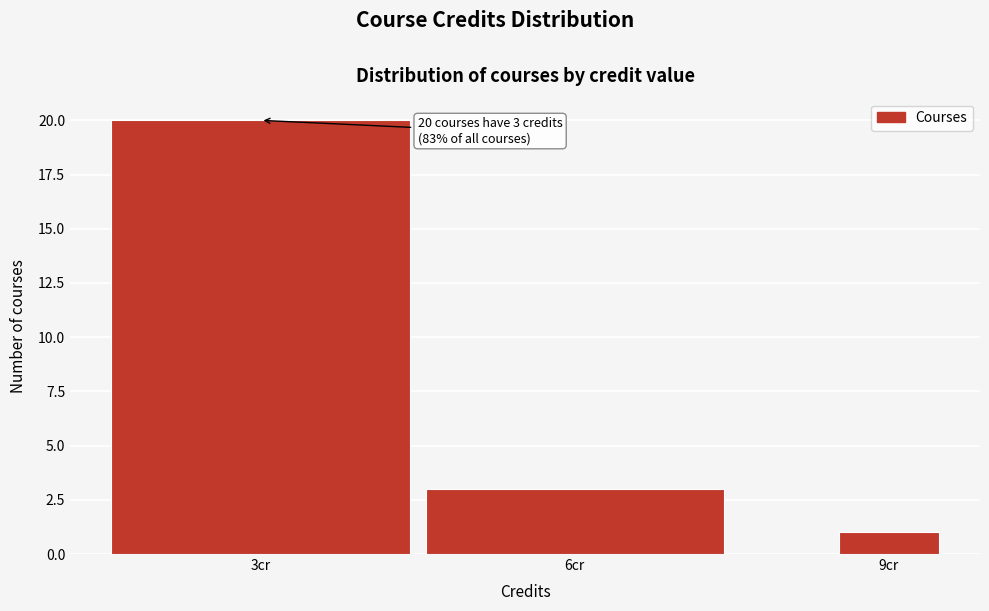

Reading right to left, transcribe all the data shown in this chart.

9cr=1	6cr=3	3cr=20